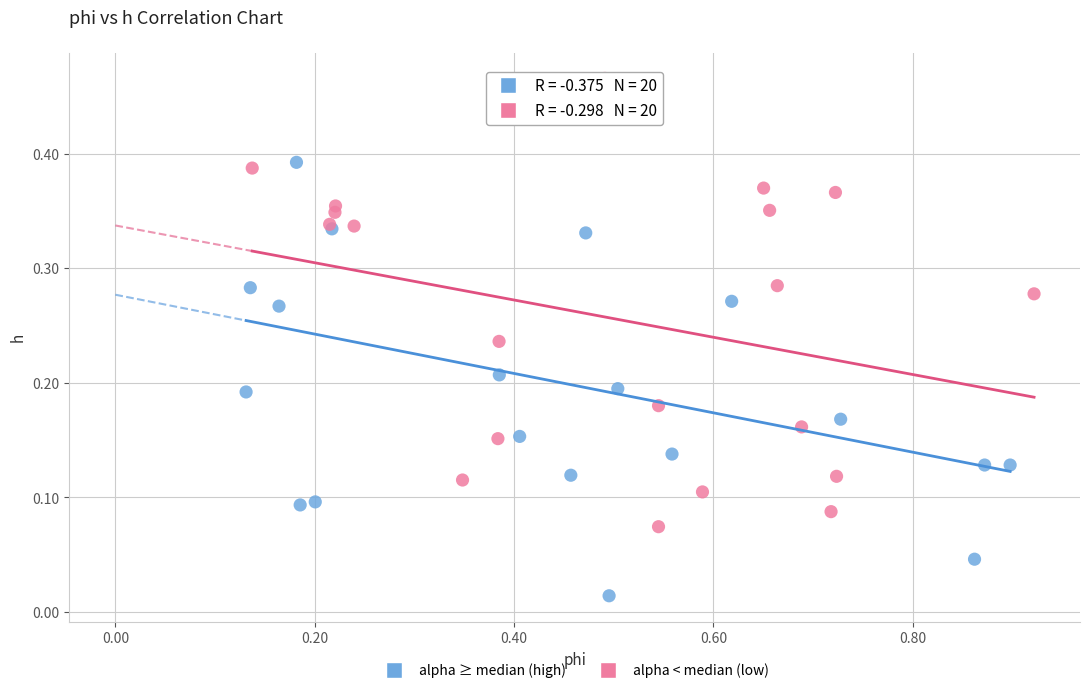

Which series has the largest Y range (max minus min)?

alpha ≥ median (high)